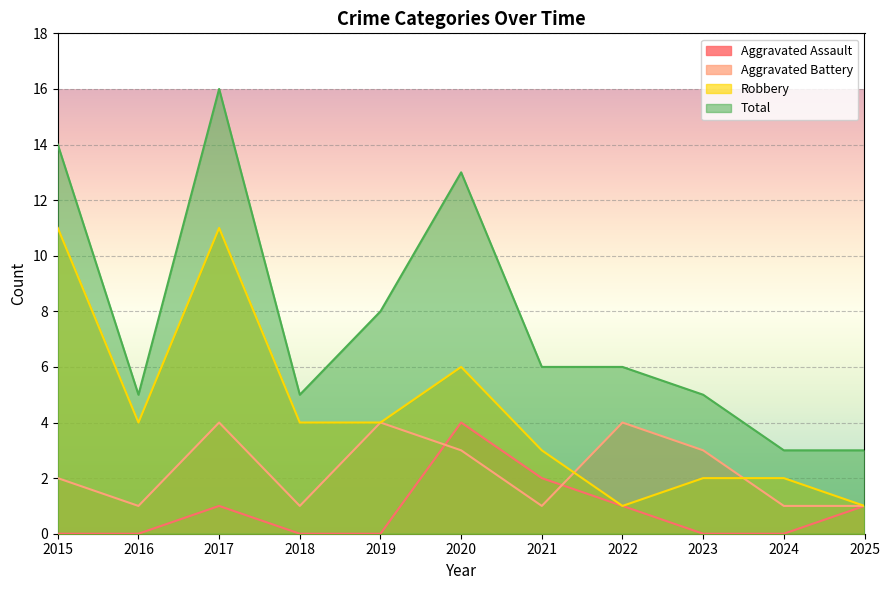

What is the difference between the Aggravated Battery values at 2015 and 2018?

1